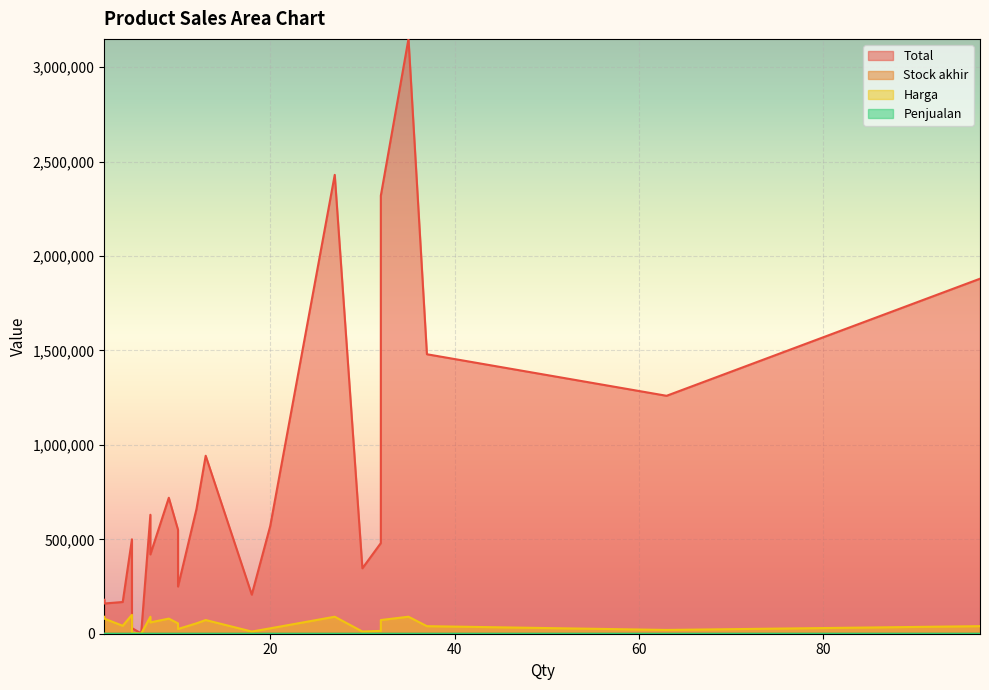

True or false: Total and Stock akhir cross at least once.

False